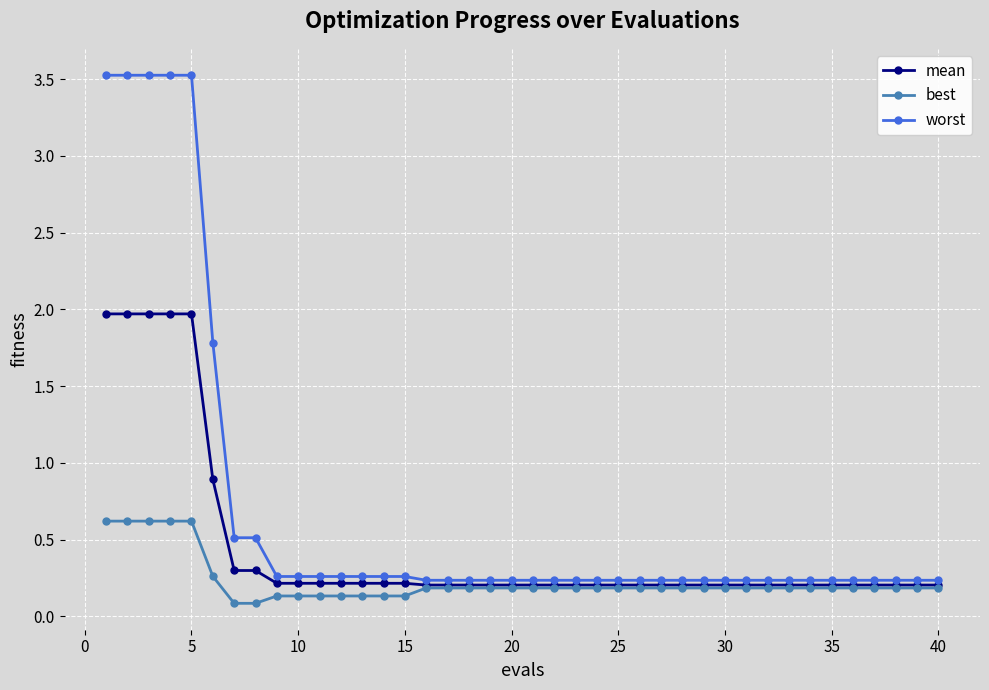

What is the value of the worst point at the 32nd from the left?

0.2